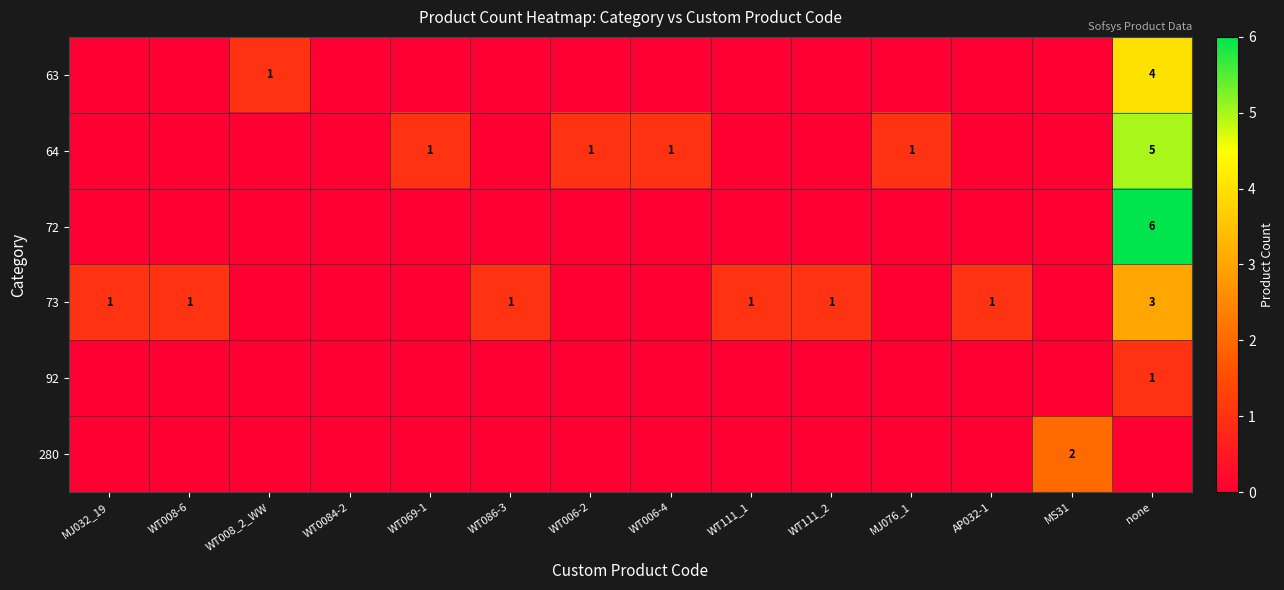

Is it true that 73 equals 2 at WT111_1?

False